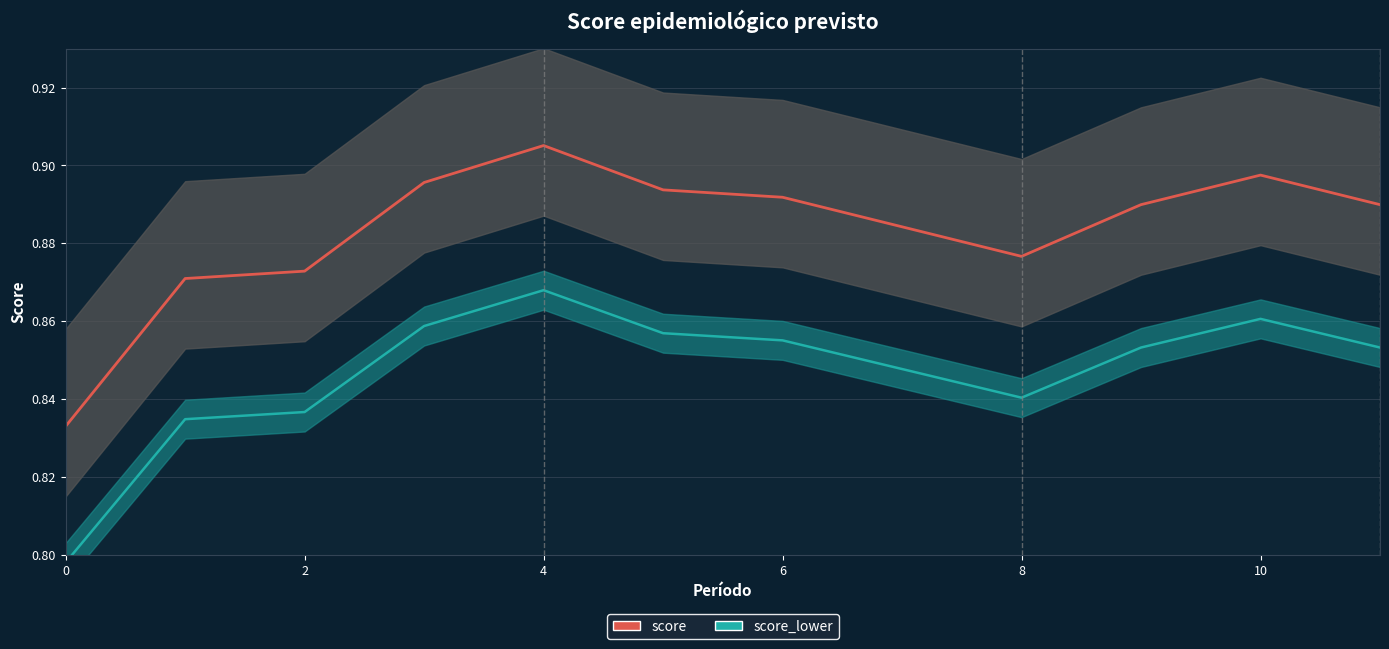

Between 2 and 7, which series saw the biggest shift?

score